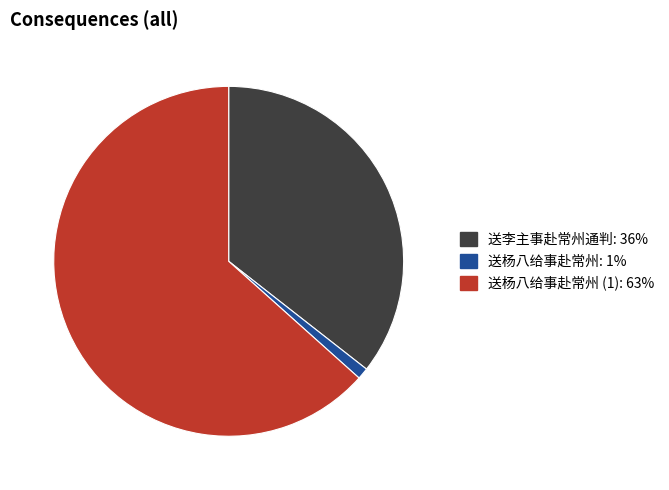

Is there a majority slice in this chart?

Yes